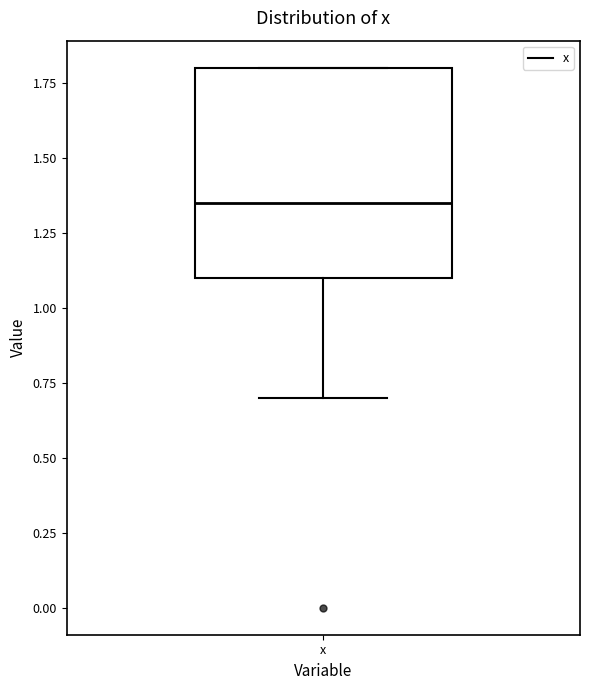

Where does the lower whisker of the box for x end on the y-axis? The values are not printed on the chart, so give them approximately, as read against the axis.

0.70